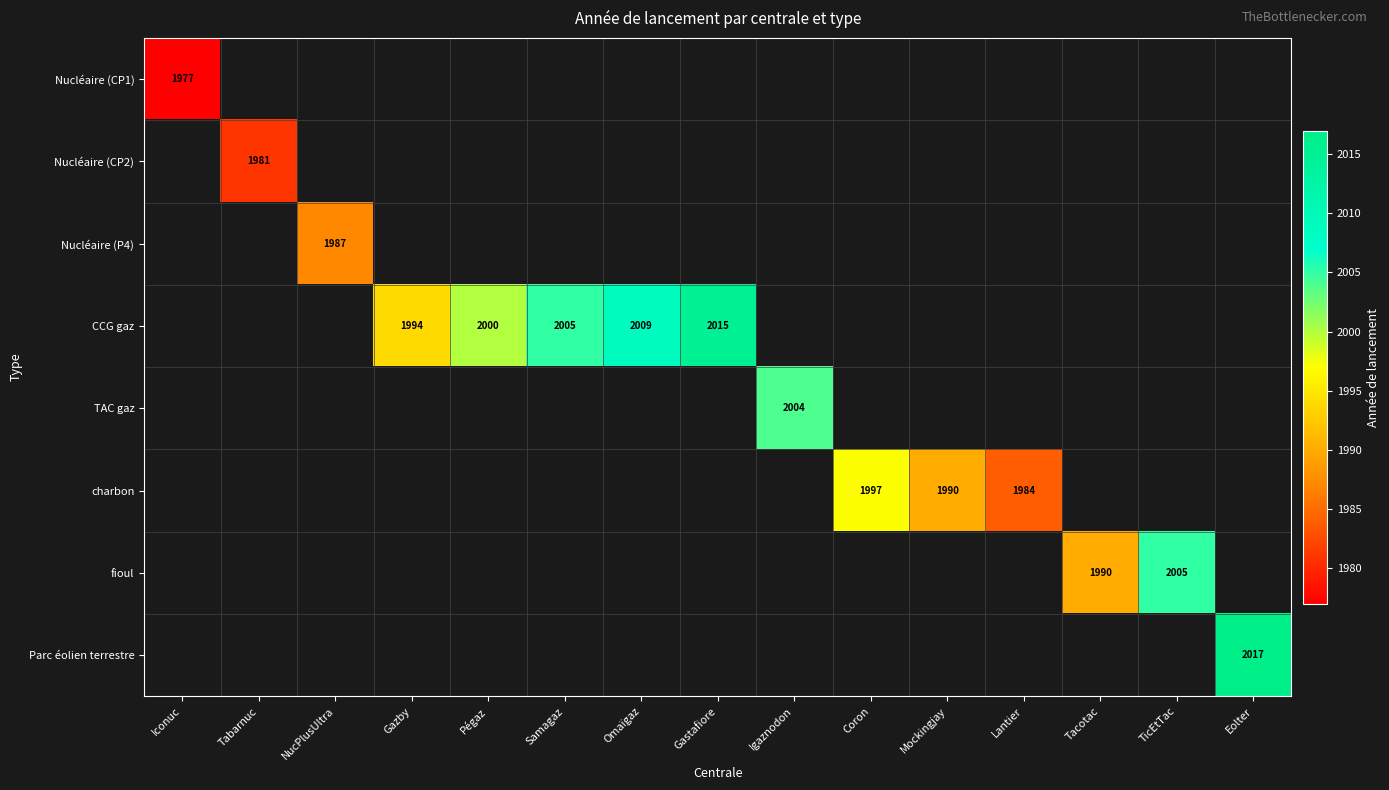

What is the smallest value displayed?

1977.0